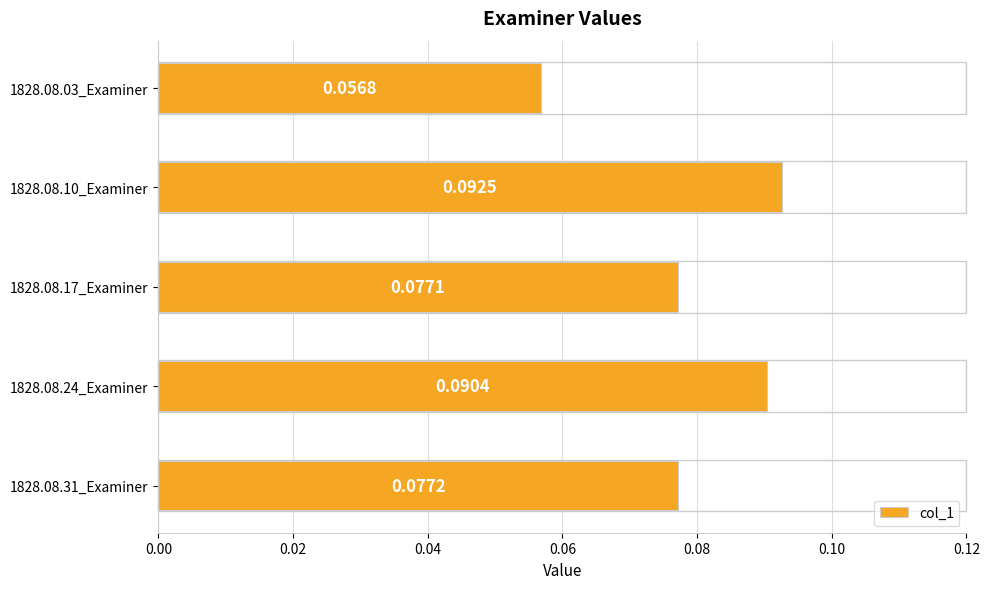

Between 1828.08.31_Examiner and 1828.08.17_Examiner, which is larger?

1828.08.31_Examiner